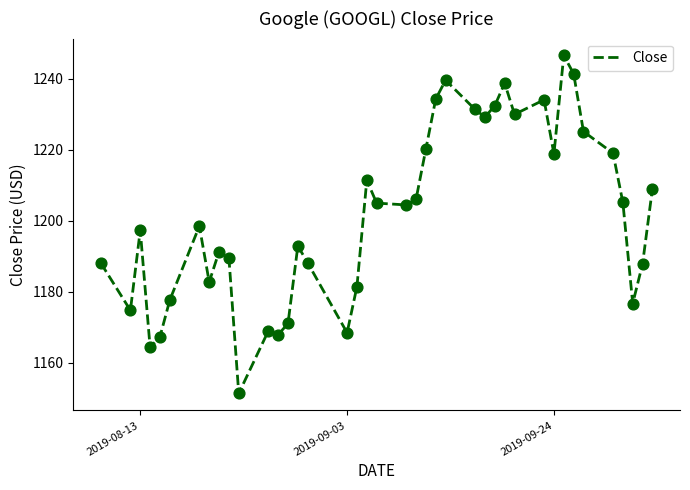

What is the maximum value shown in the chart?

1246.5